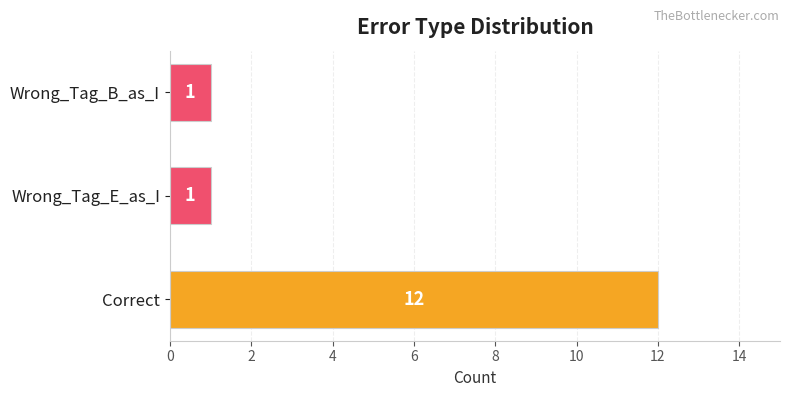

Count the number of data series in this chart.

1